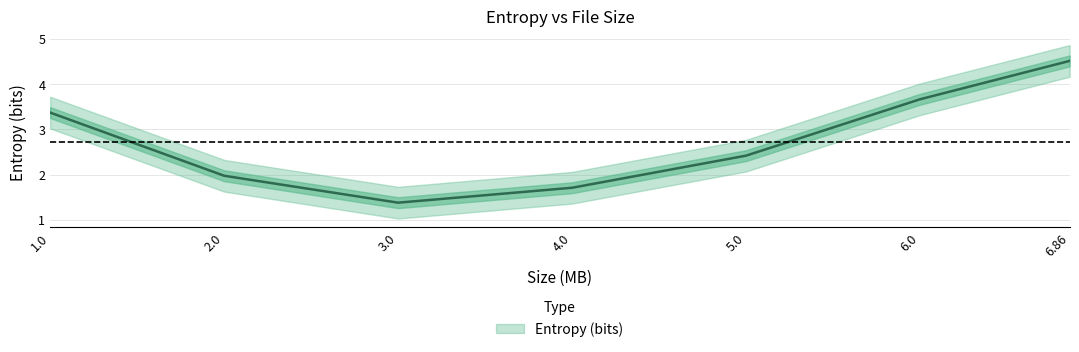

How many lines are shown in the chart?

1